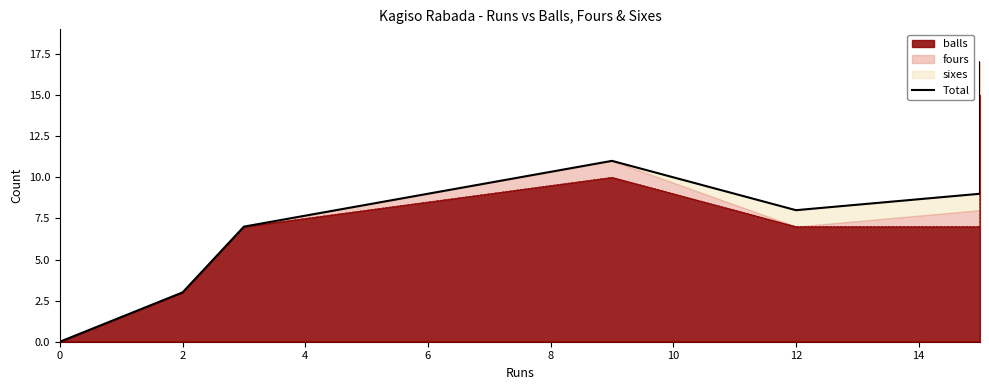

How many categories are shown in the chart?

8